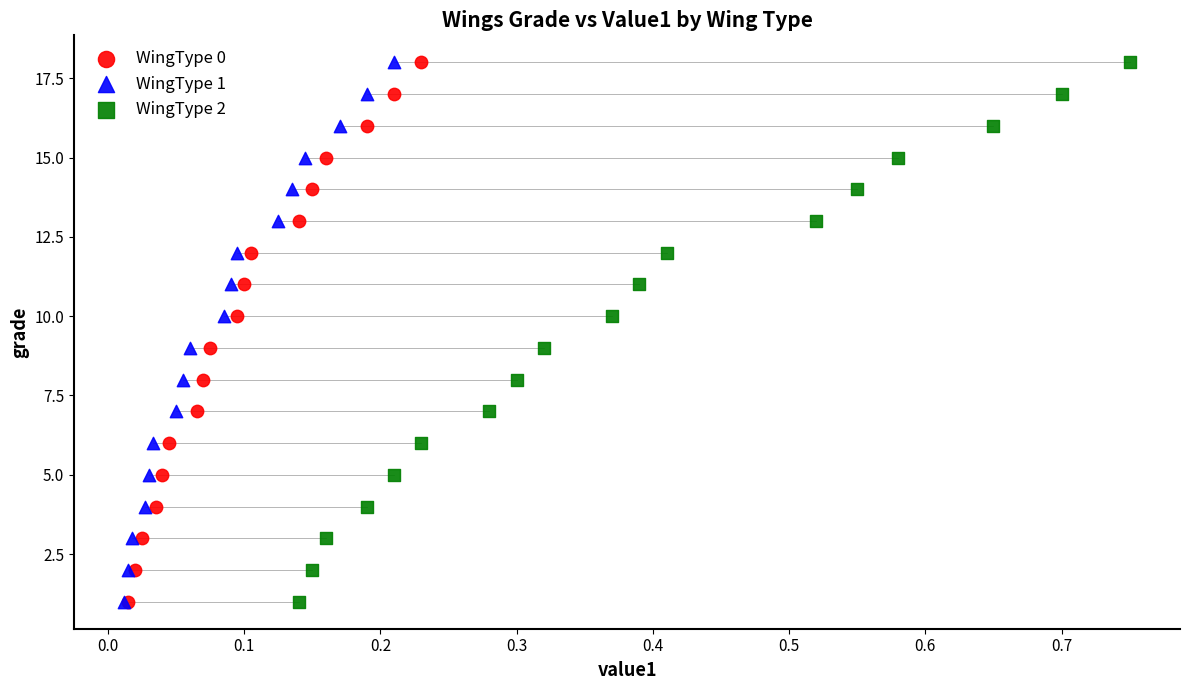

What are all the series names shown in the legend?

WingType 0, WingType 1, WingType 2